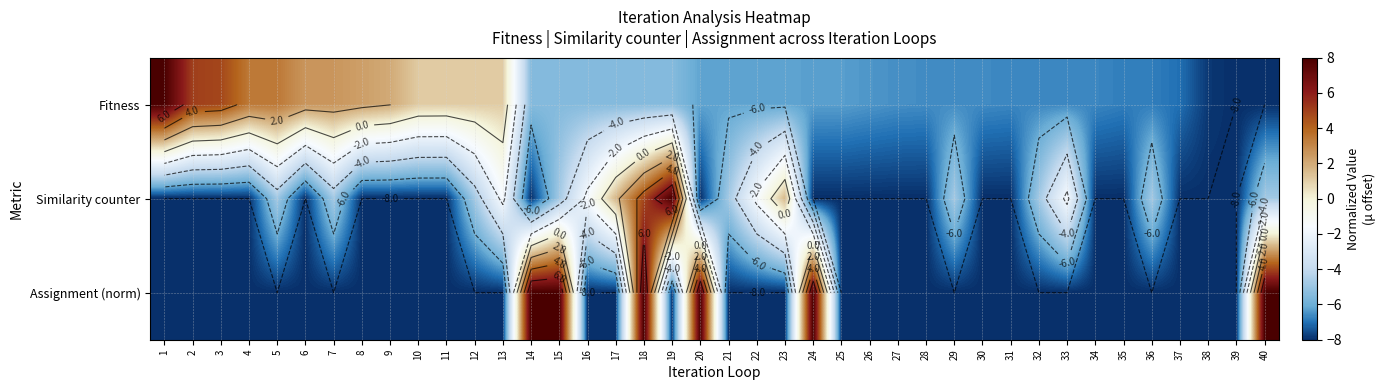

What is the difference between the maximum and minimum values in the Assignment (norm) series?

16.0